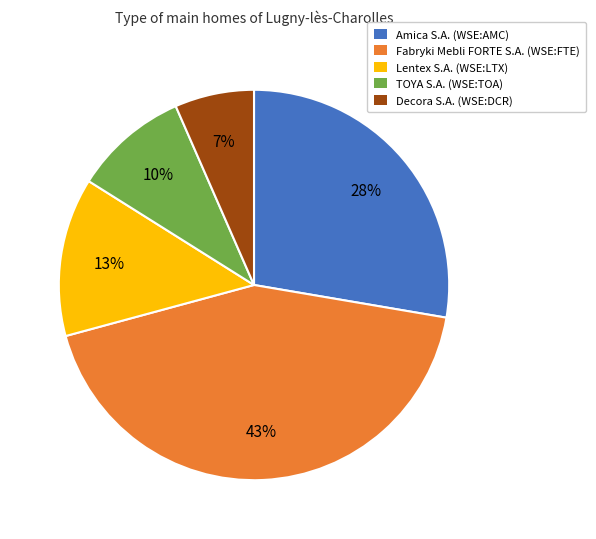

Count the number of slices in the pie.

5